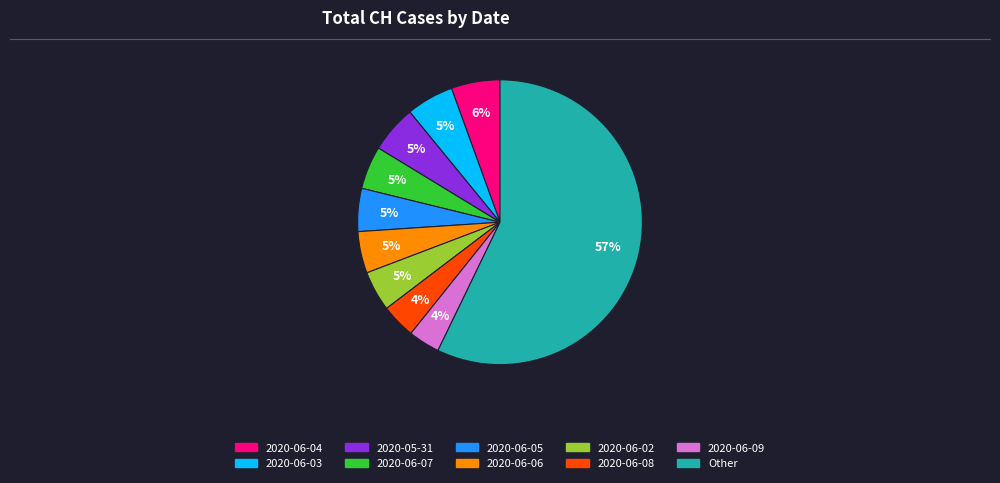

To the nearest percent, what is the average slice percentage?

10%